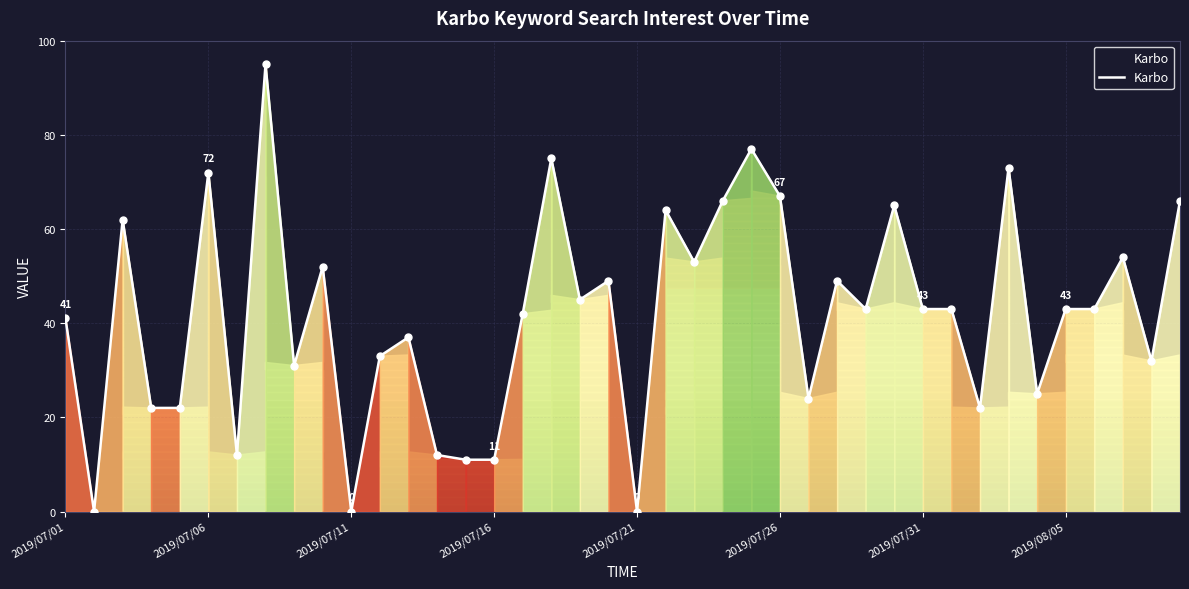

What is the greatest value displayed?

95